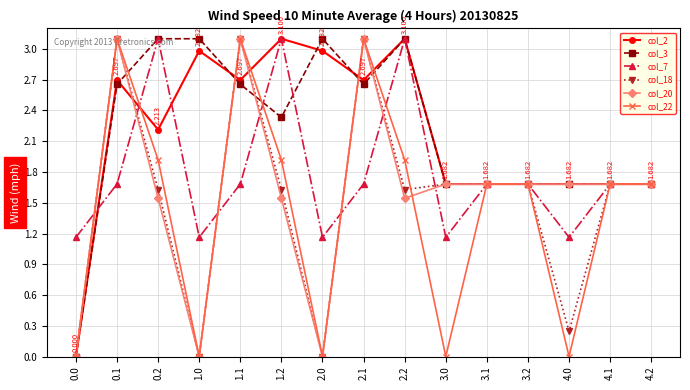

What is the difference between the maximum and minimum values in the col_18 series?

3.1